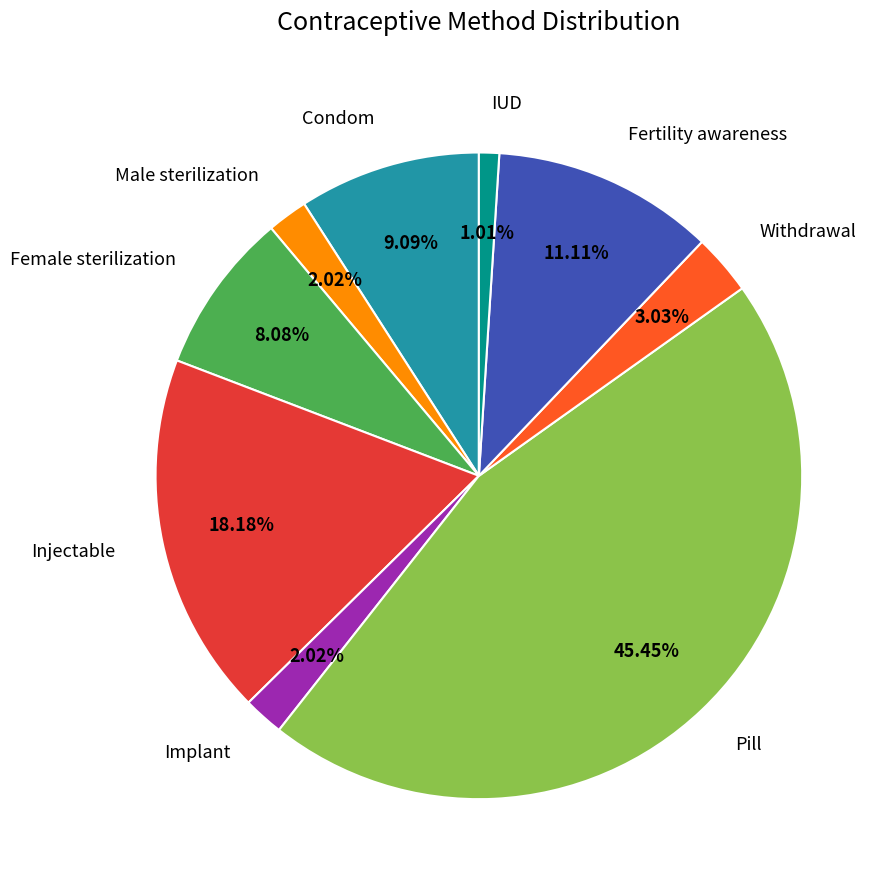

To the nearest percent, what portion does Implant represent?

2%